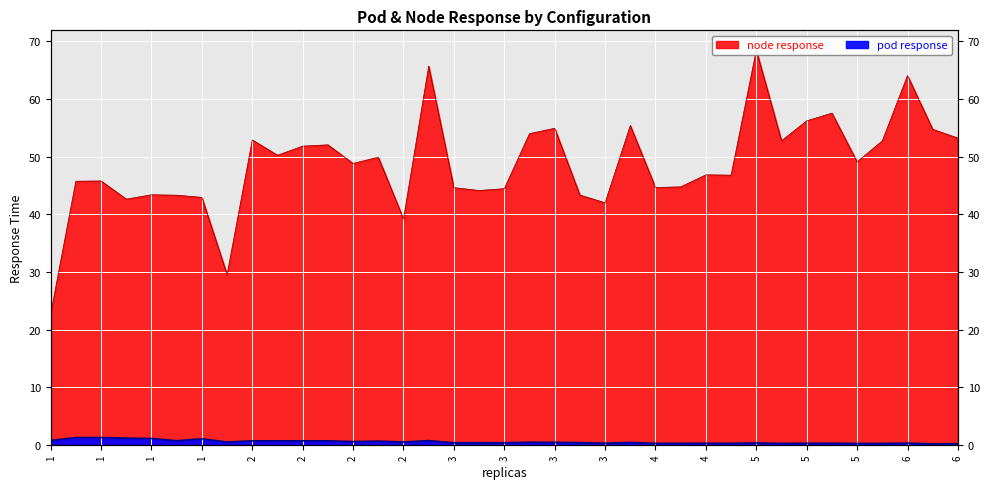

List the series in order of their peak value, lowest first.

pod response, node response